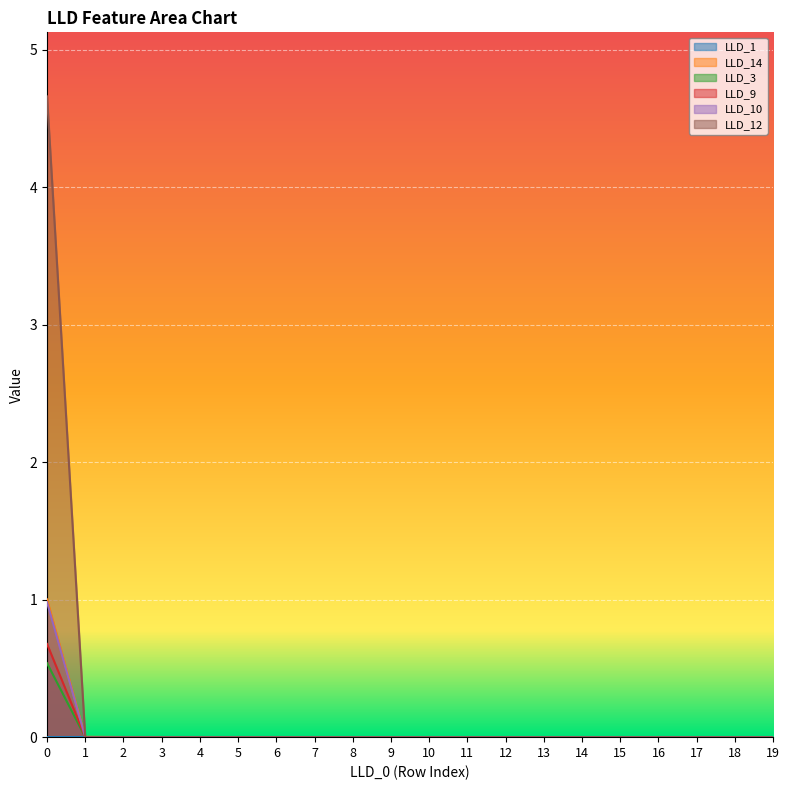

How many positive values does the LLD_10 series have?

1